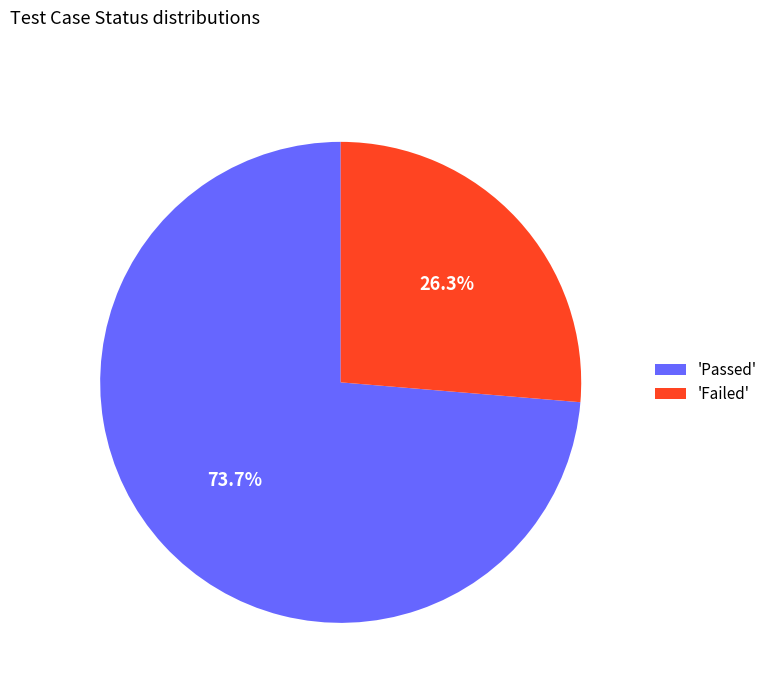

Is the sum of 'Failed' and 'Passed' greater than half?

Yes